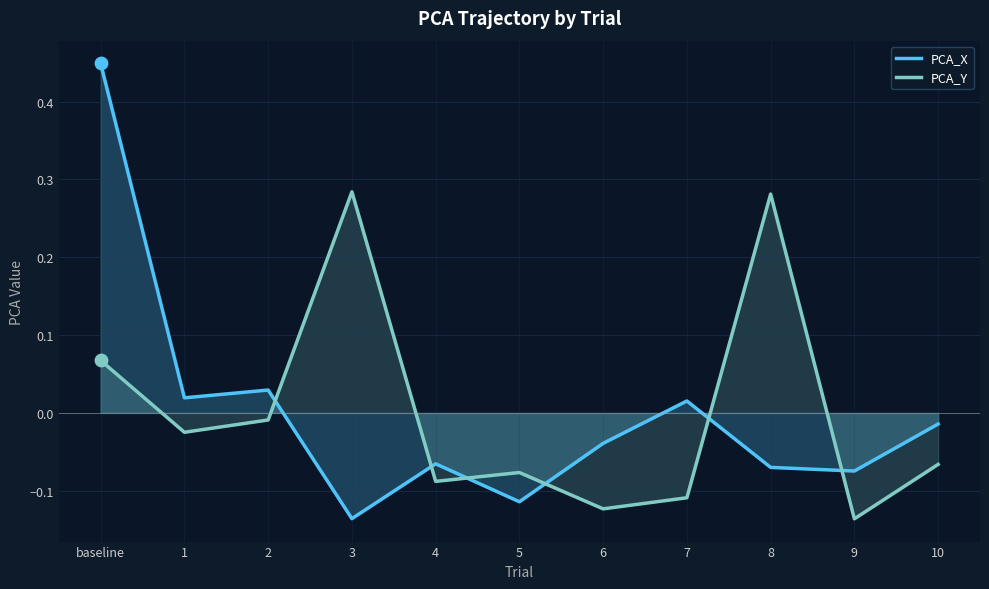

Which series reaches the minimum Y coordinate?

PCA_Y